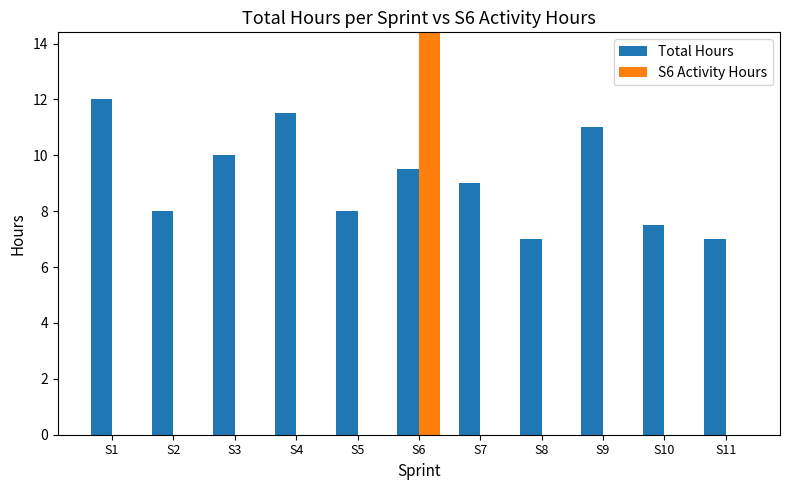

Which series changed the most between S7 and S11?

Total Hours